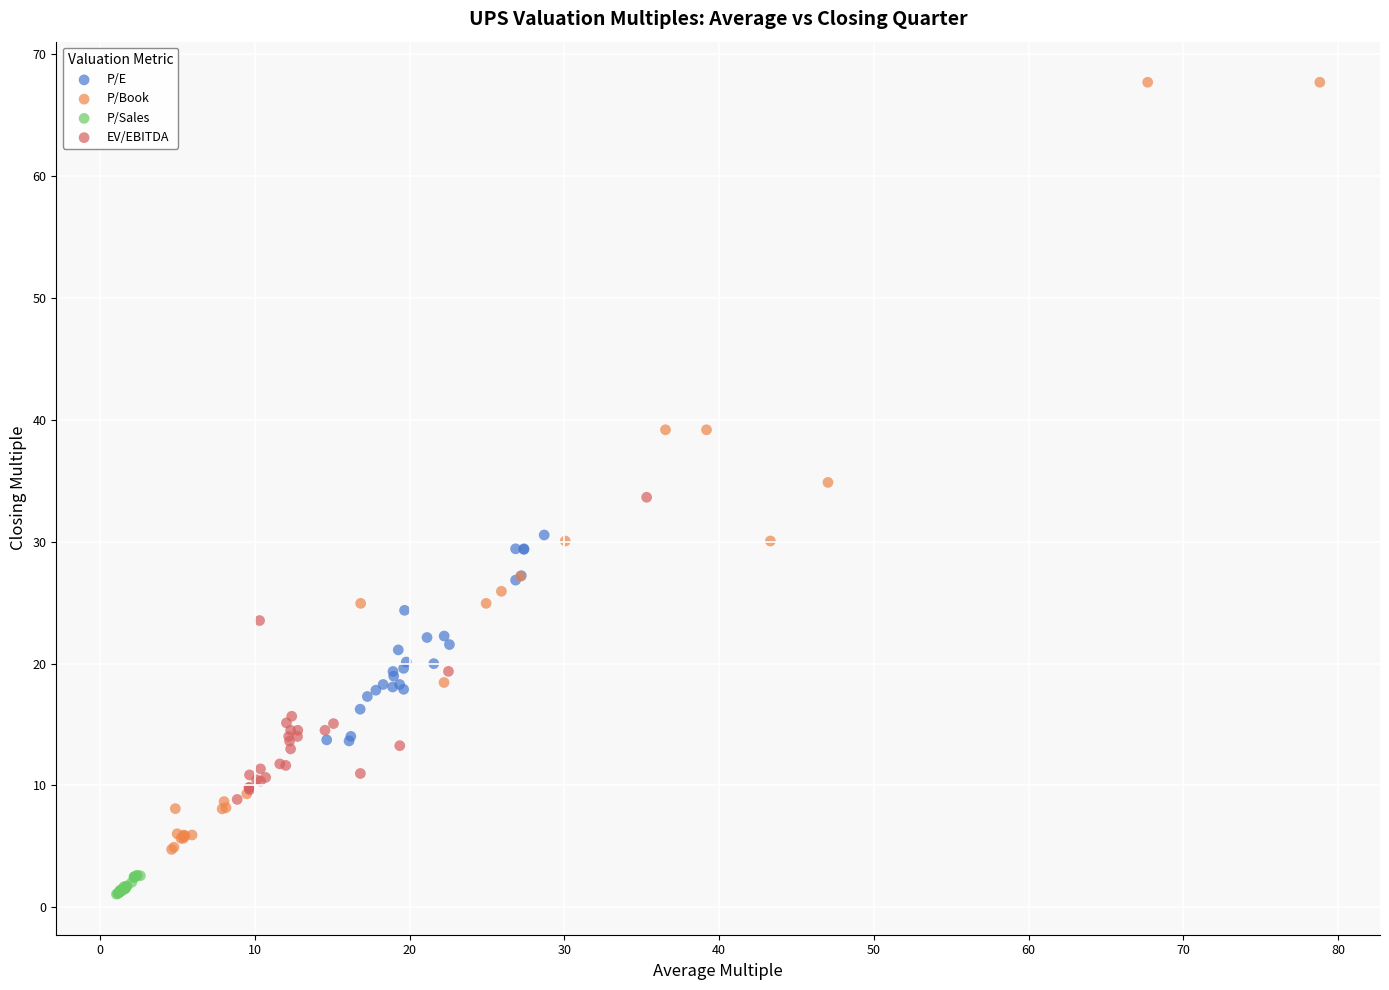

Which series contains the lowest Y value?

P/Sales